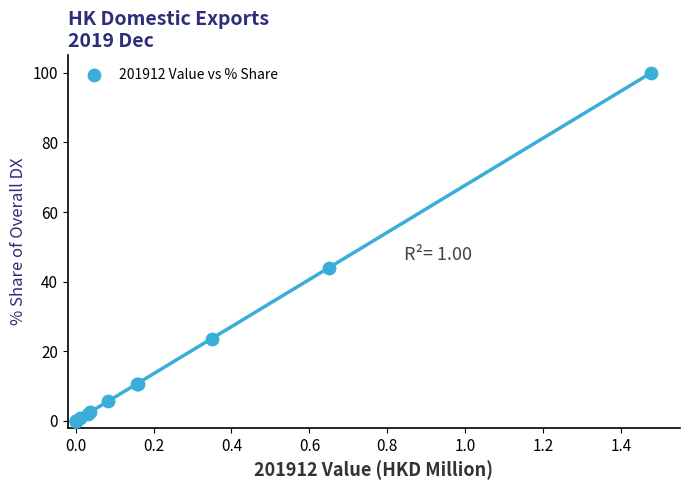

What Y value in the scatter plot is closest to 50?

43.9